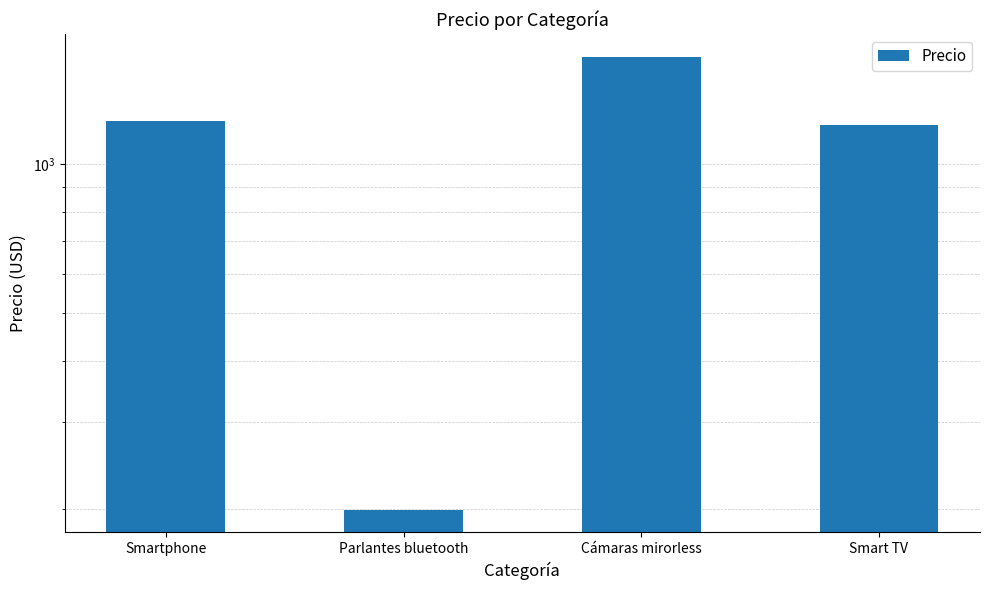

What is the change in value from Smartphone to Parlantes bluetooth?

-1025.5